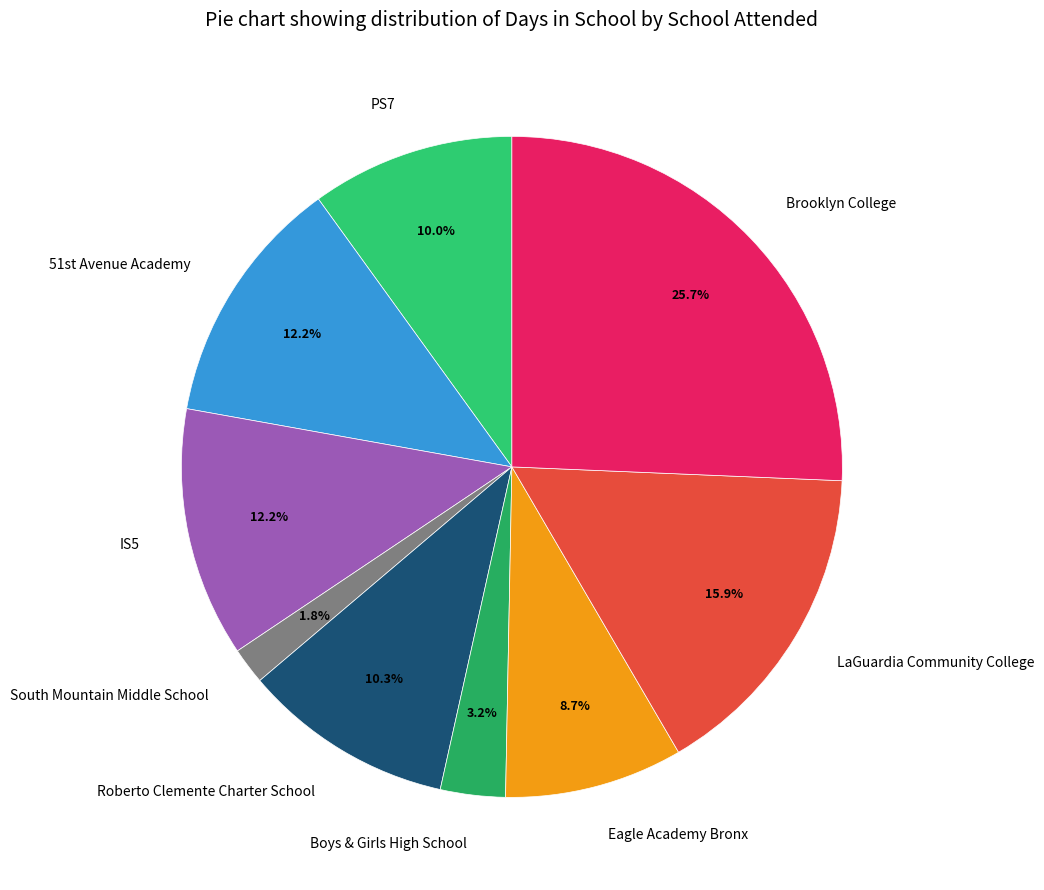

Is there a majority slice in this chart?

No